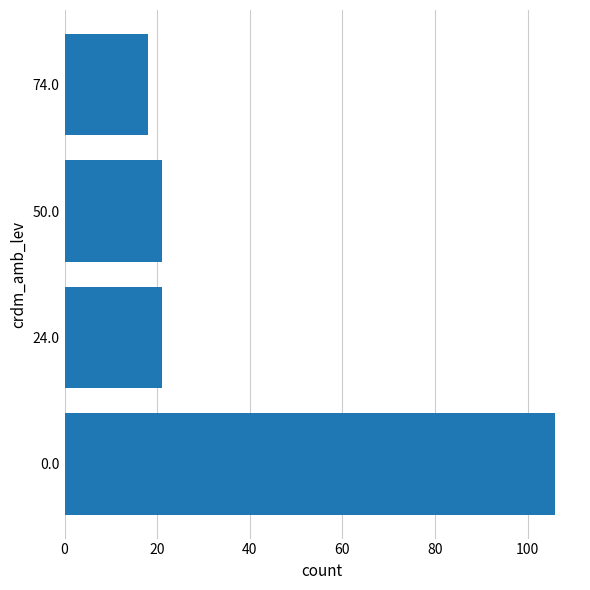

The value at 24.0 is 21. True or false?

True